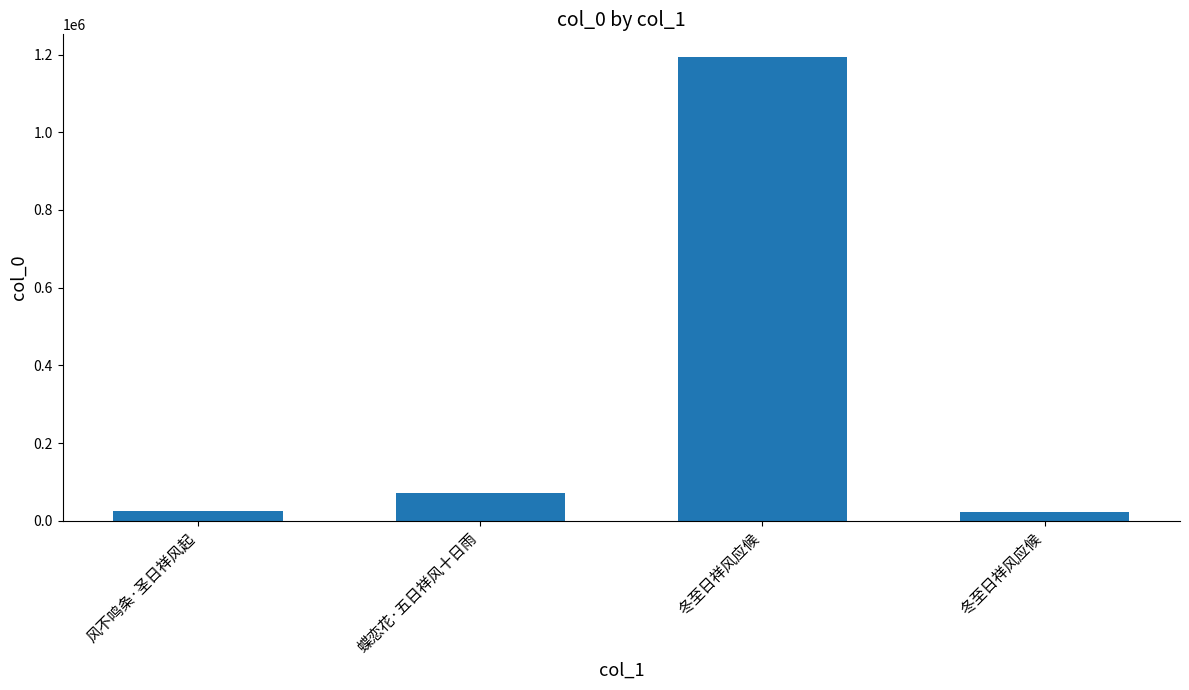

What is the approximate value at 冬至日祥风应候, to the nearest 100?

1192400